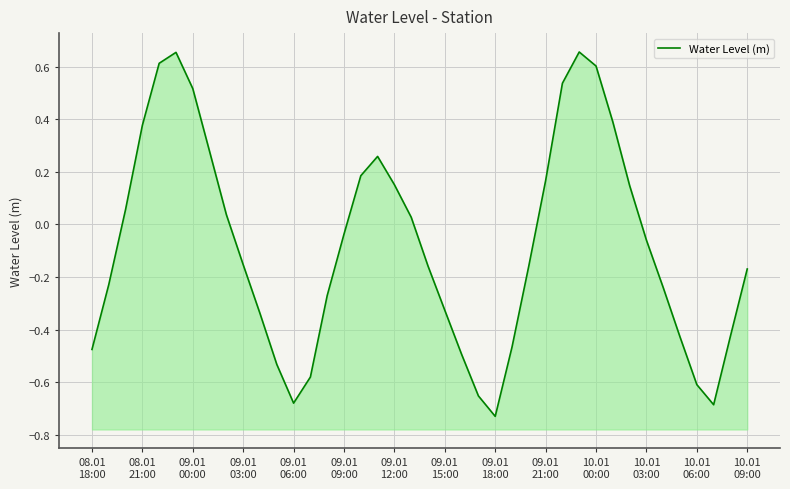

How many positive values are there?

17